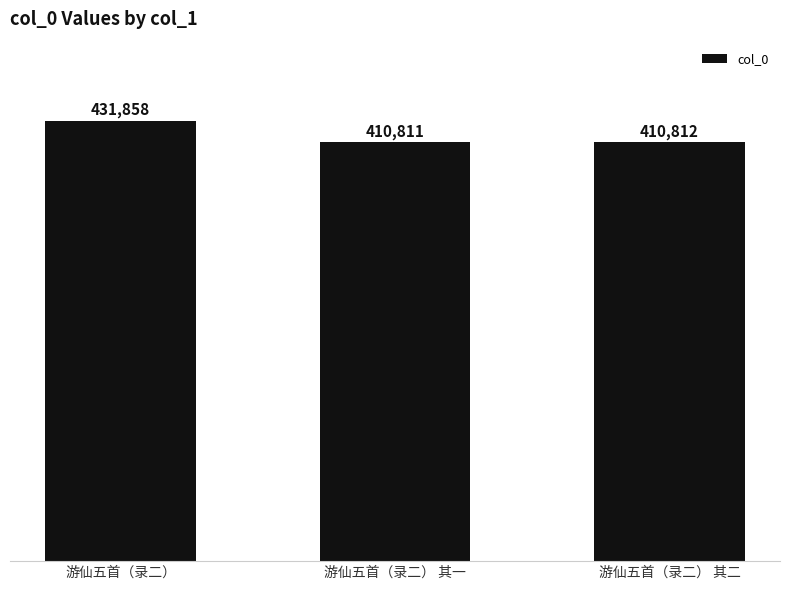

Reading right to left, list all the values displayed in this chart.

游仙五首（录二） 其二=410812	游仙五首（录二） 其一=410811	游仙五首（录二）=431858